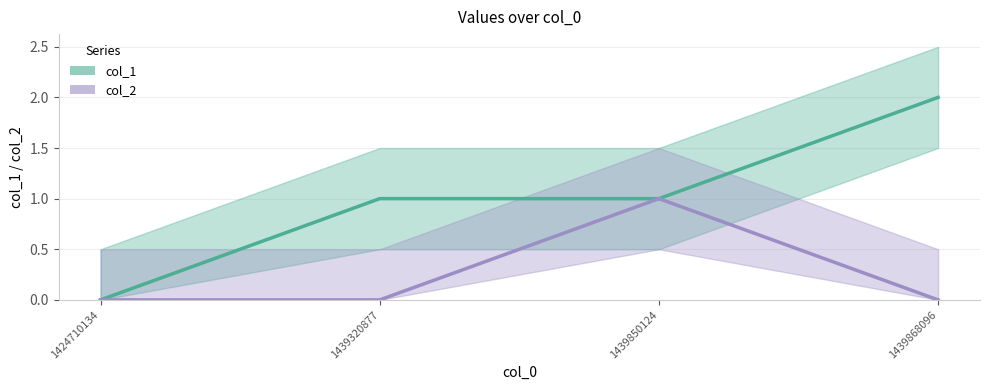

Is the value of col_1 at 1439320877 greater than the value of col_2 at 1439868096?

Yes